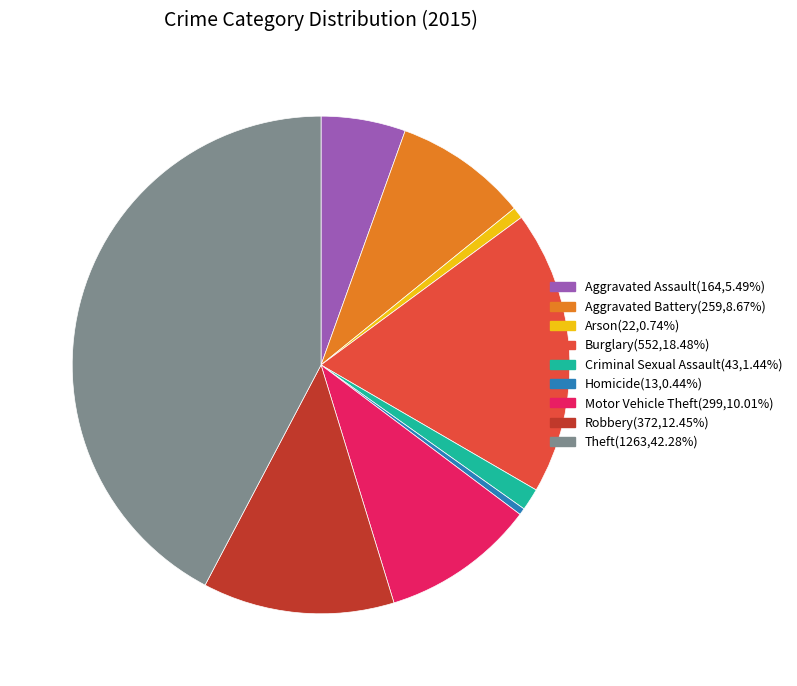

What is the ratio of the value at Motor Vehicle Theft to the value at Criminal Sexual Assault?

7.0